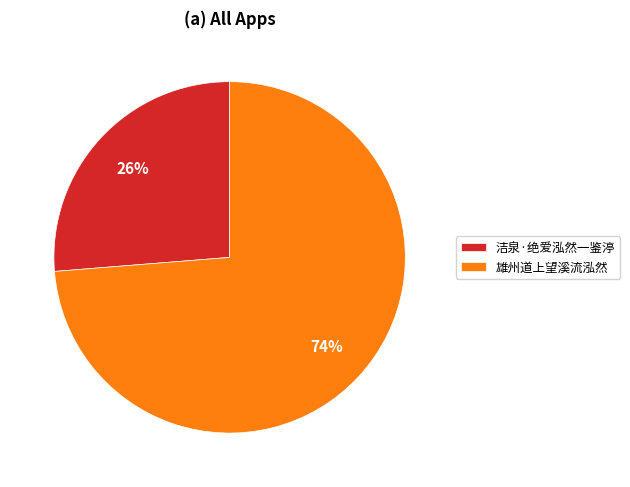

Which has a higher value, 洁泉·绝爱泓然一鉴渟 or 雄州道上望溪流泓然?

雄州道上望溪流泓然